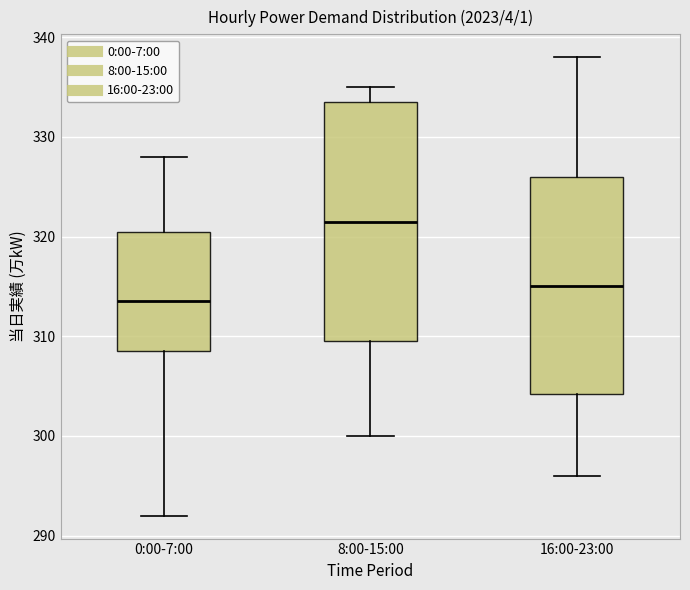

Reading left to right, transcribe this box plot: for each box, give where its median line is, the range the box spans, and where its two whiskers end, as read against the y-axis. The values are not printed on the chart, so give them approximately, as read against the axis.

0:00-7:00: median 314, box 309 to 321, whiskers 292 to 328
8:00-15:00: median 322, box 310 to 334, whiskers 300 to 335
16:00-23:00: median 315, box 304 to 326, whiskers 296 to 338